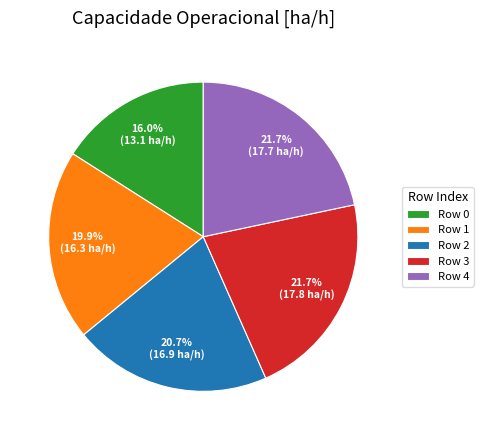

What percentage do Row 1 and Row 0 together represent?

35.9%